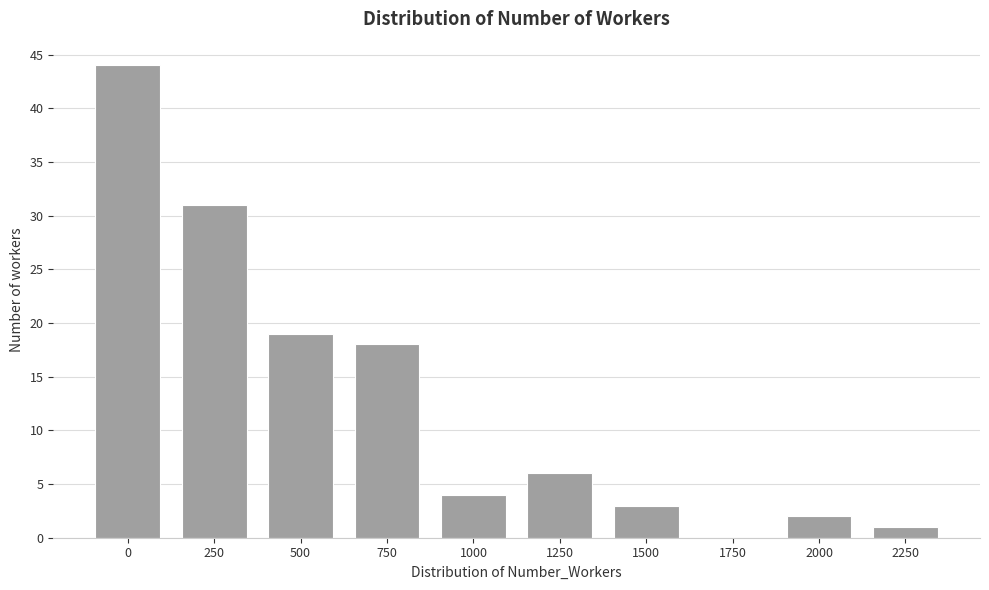

Reading left to right, what are all the values shown in this chart?

0=44	250=31	500=19	750=18	1000=4	1250=6	1500=3	1750=0	2000=2	2250=1